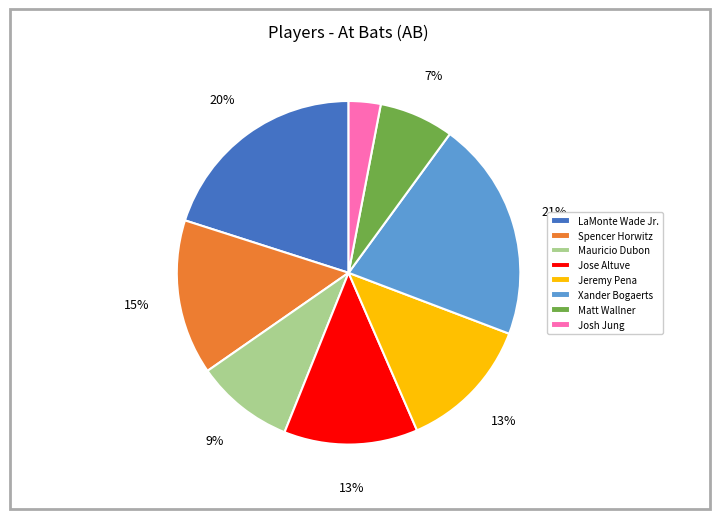

To the nearest percent, what is the difference between the largest and smallest slice percentages?

18%